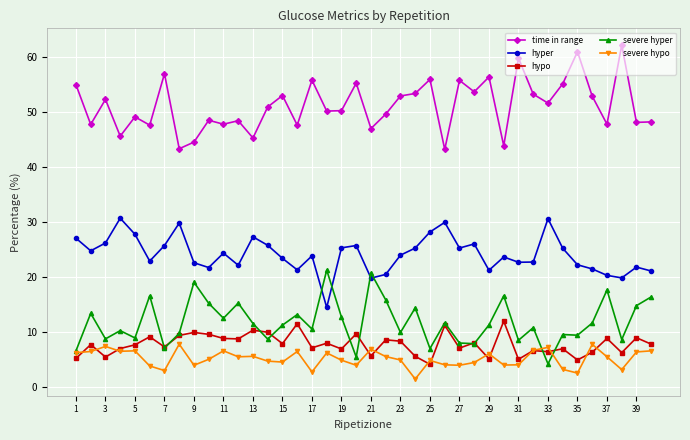

What is the value of the hypo point at the 3rd from the left?

5.5